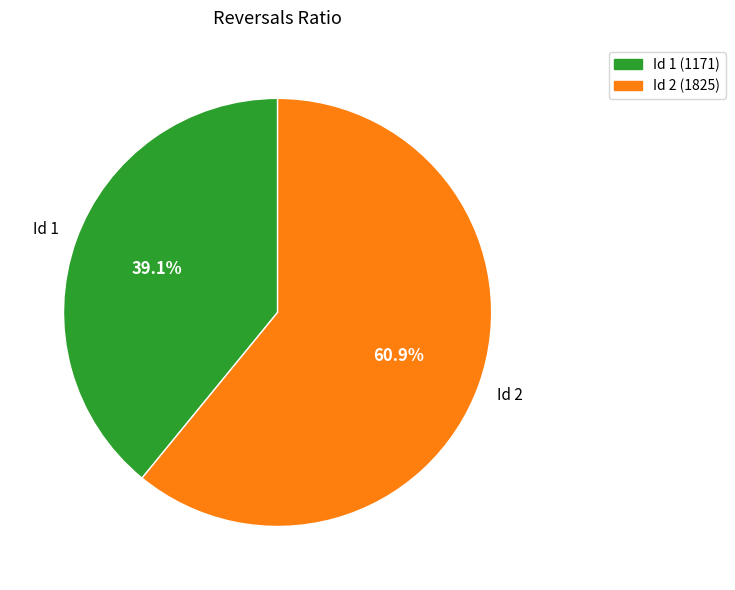

How many segments does this pie chart have?

2